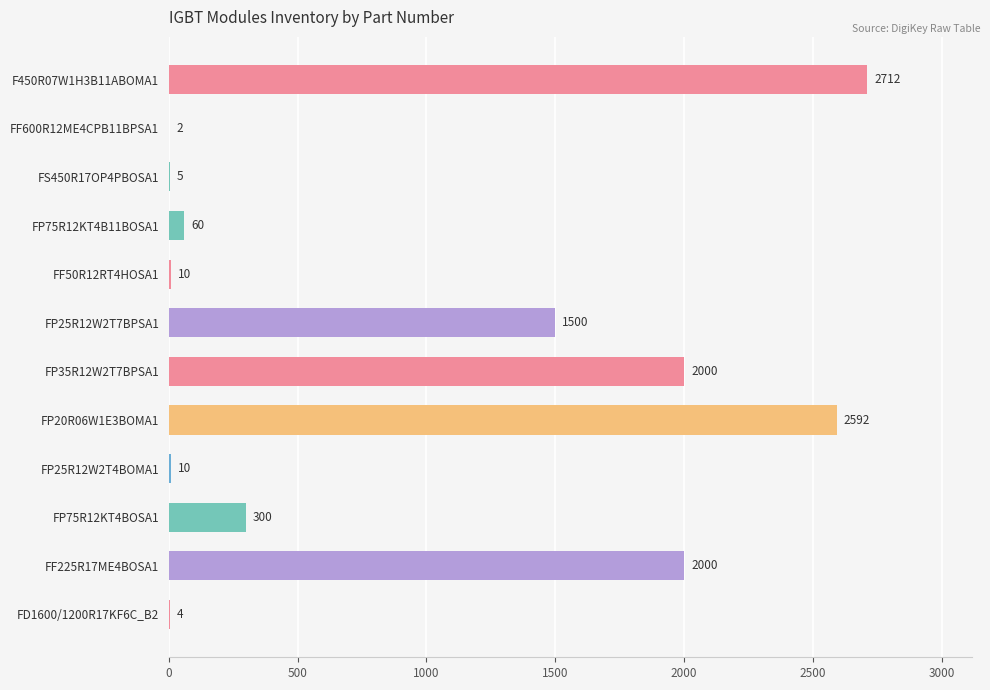

What is the ratio of the value at FS450R17OP4PBOSA1 to the value at FF50R12RT4HOSA1?

0.5